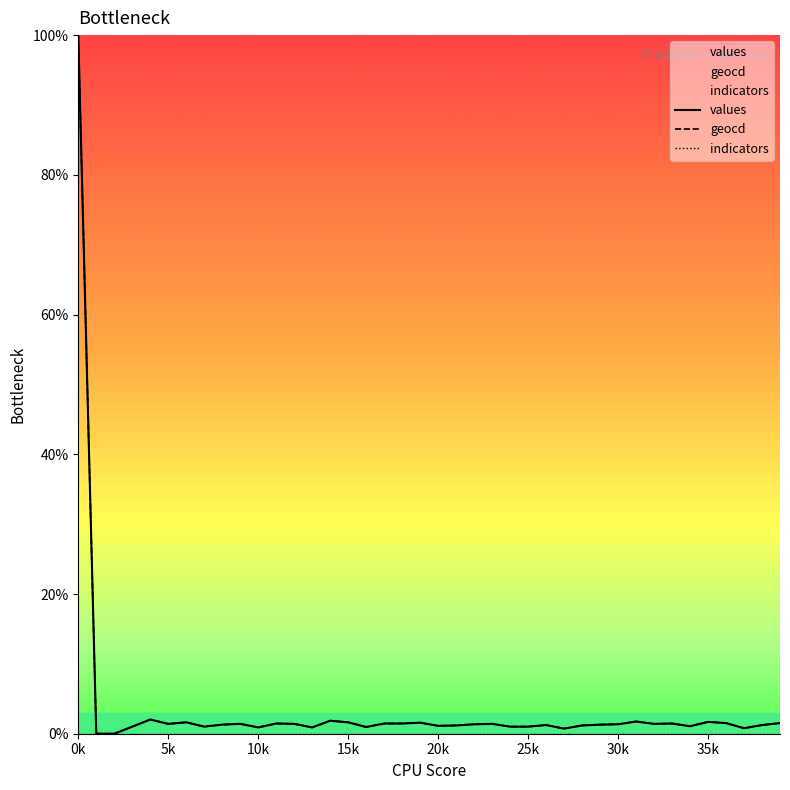

What is the highest value of the values series?

100.0